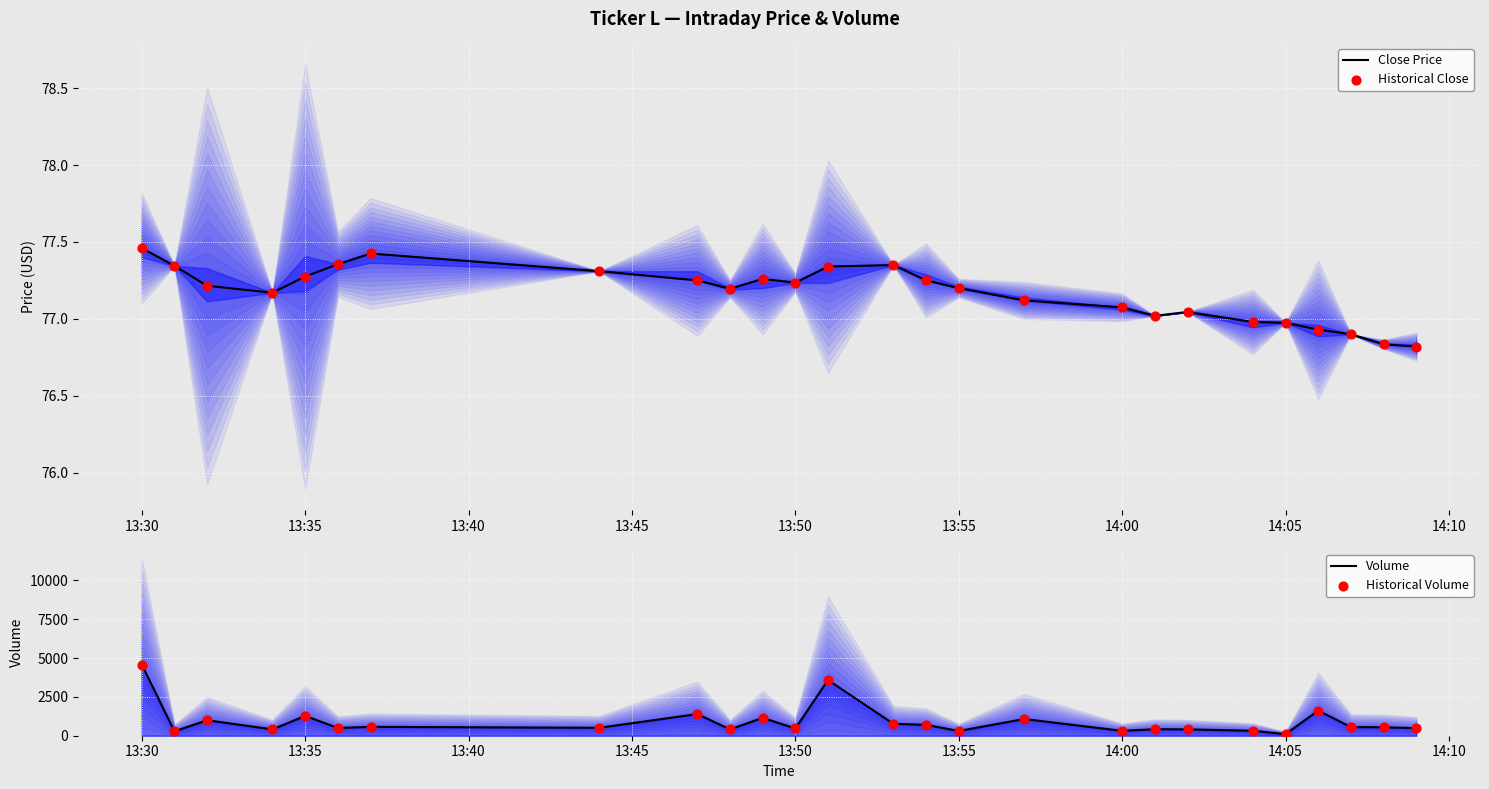

Which series has the largest Y range (max minus min)?

Volume